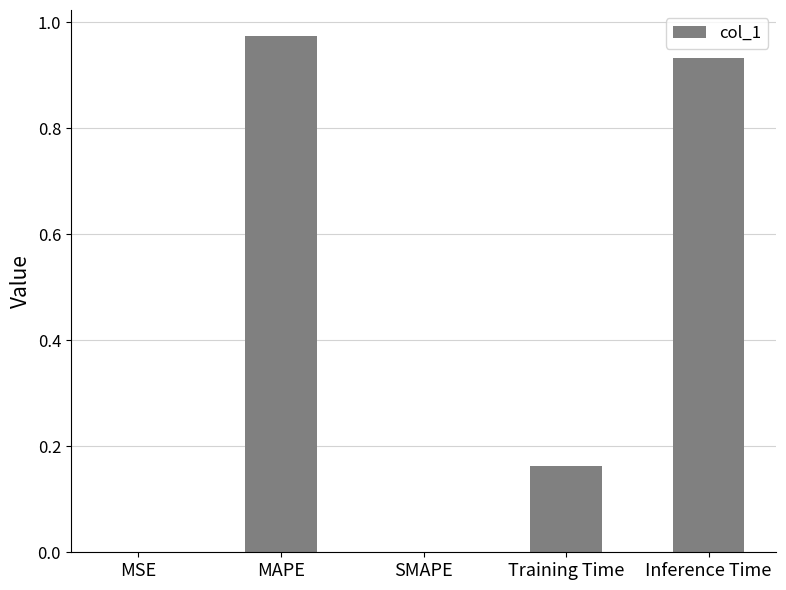

Which category has the highest value across all series?

MAPE